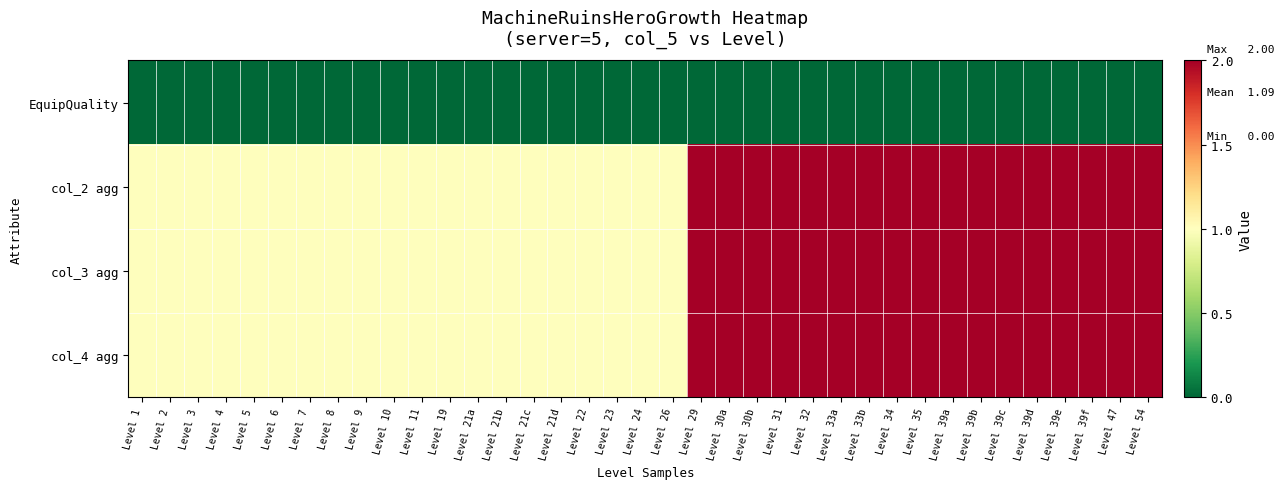

Rank the series by their maximum value, from highest to lowest.

col_2 agg, col_3 agg, col_4 agg, EquipQuality